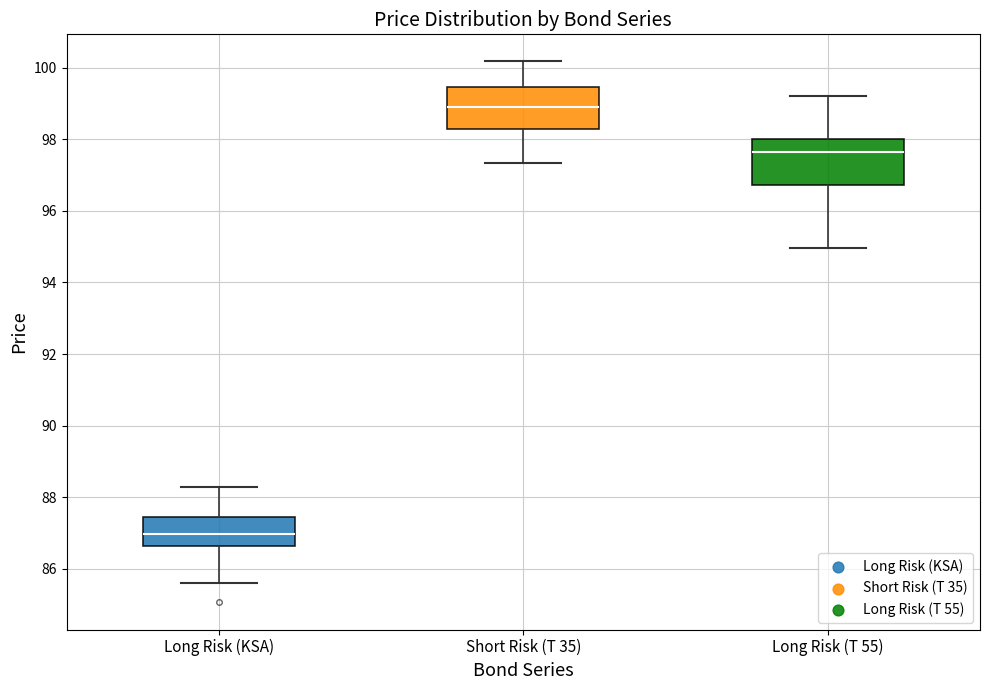

Which box has the highest median line?

Short Risk (T 35)